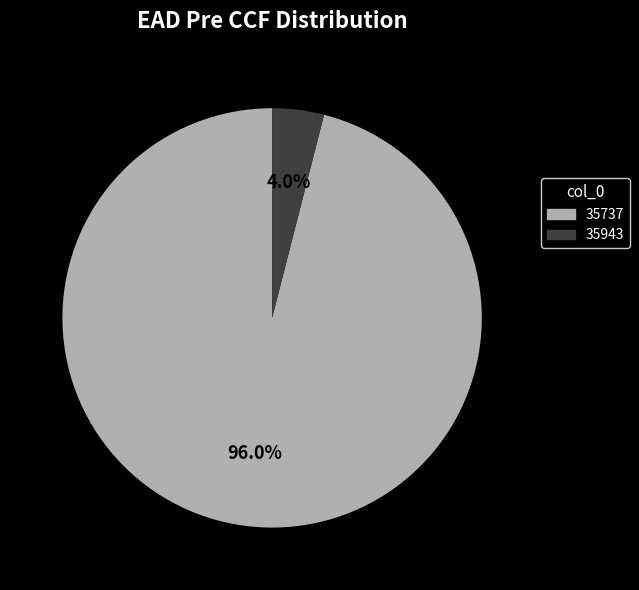

Do 35737 and 35943 together represent more than half of the pie?

Yes